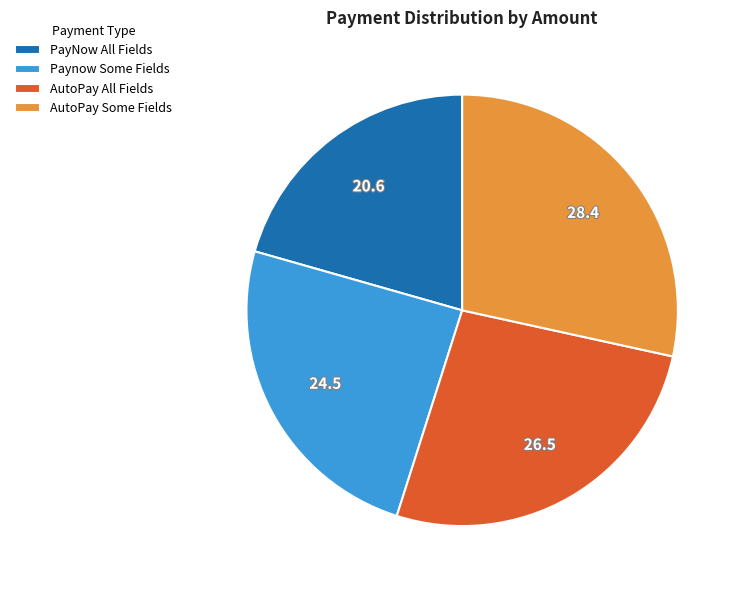

Does AutoPay Some Fields account for over 50% of the chart?

No